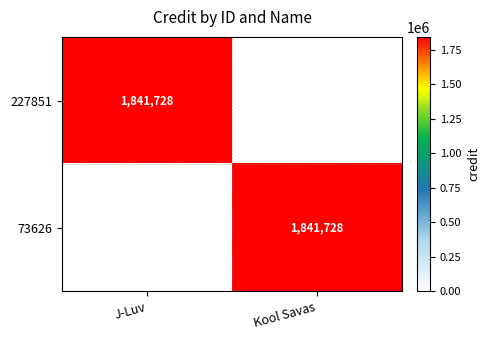

How many series are shown in this chart?

2